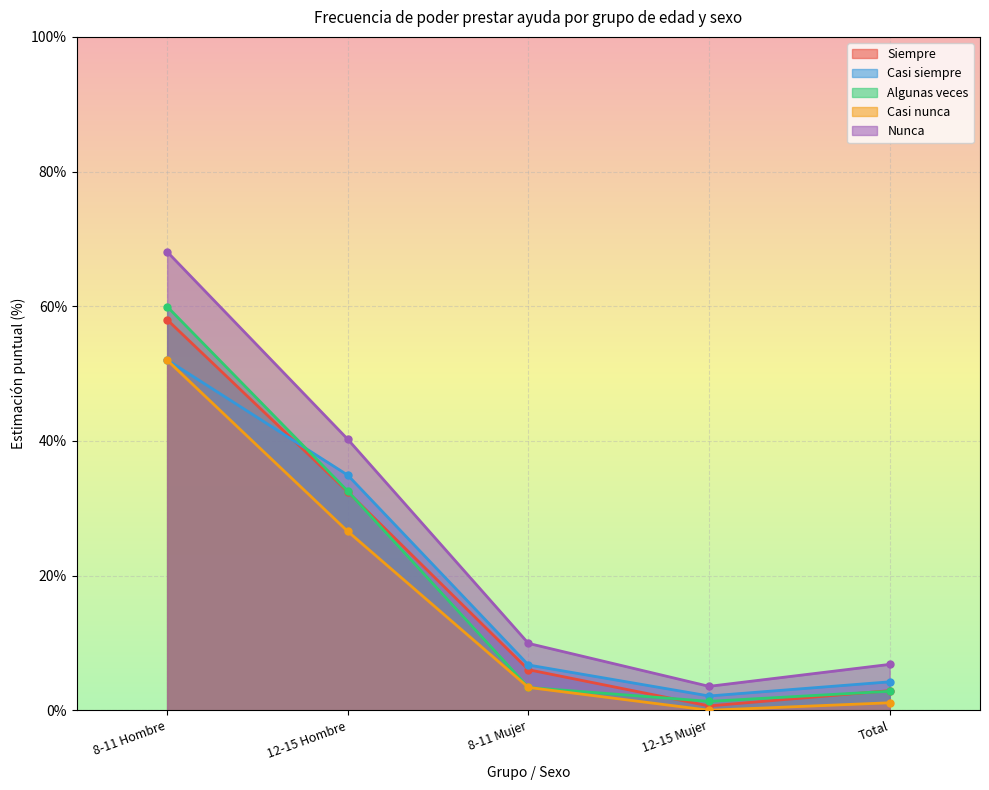

What is the highest value of the Casi siempre series?

52.0